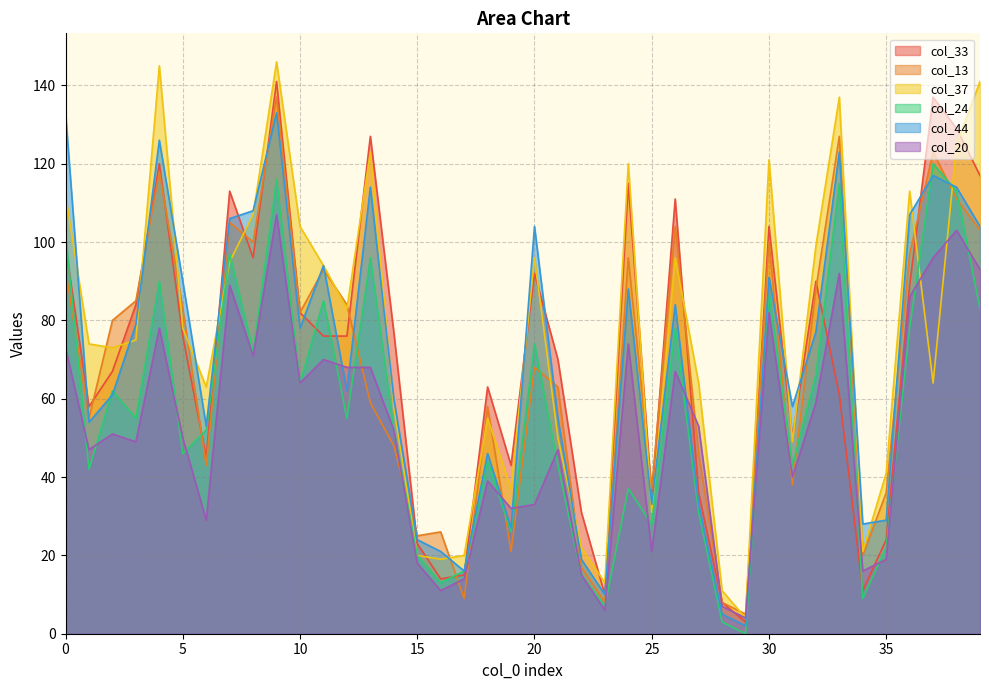

Is it true that col_20 equals 49 at 3?

True